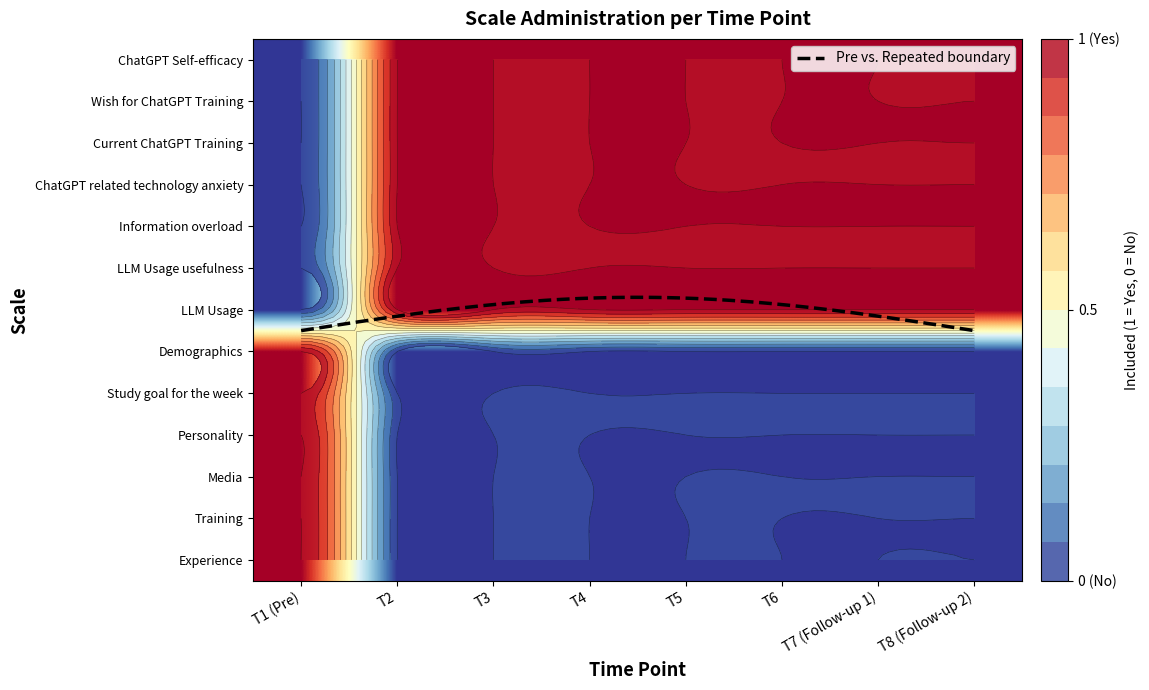

Rank the categories by Information overload value from lowest to highest.

T1 (Pre), T2, T3, T4, T5, T6, T7 (Follow-up 1), T8 (Follow-up 2)